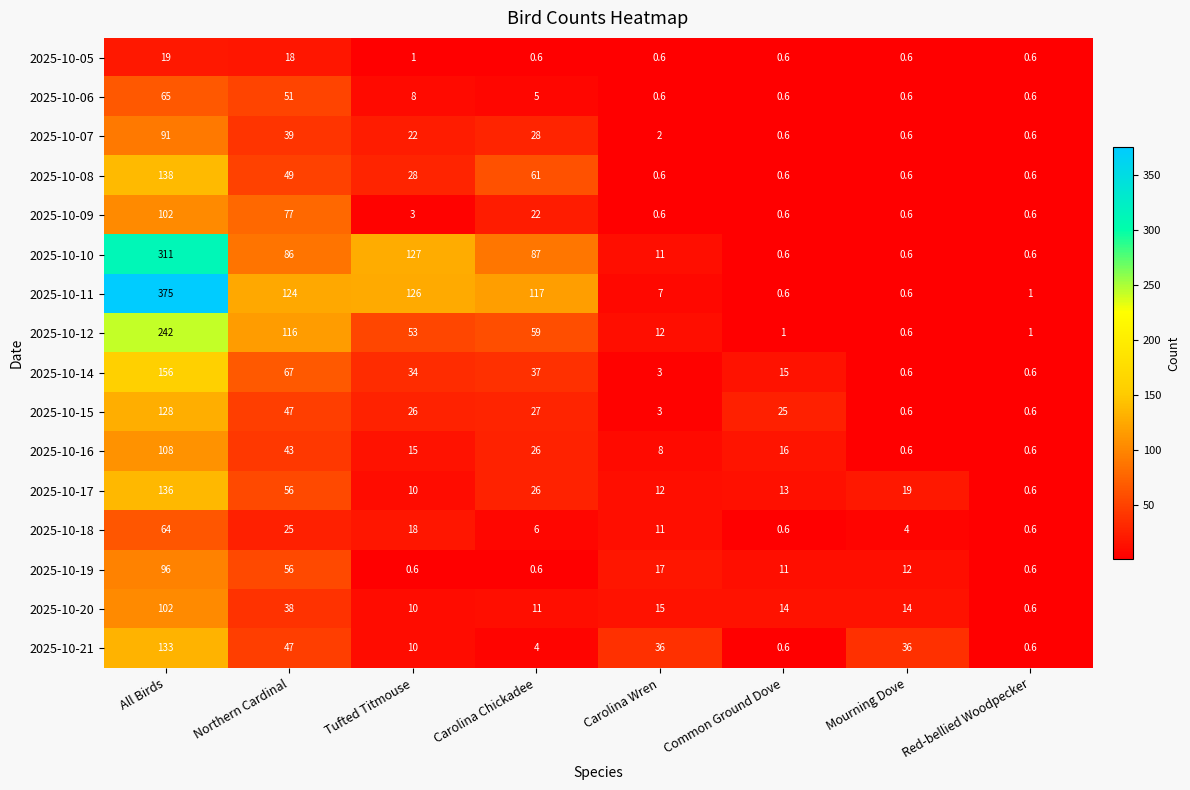

How many categories are shown in the chart?

8